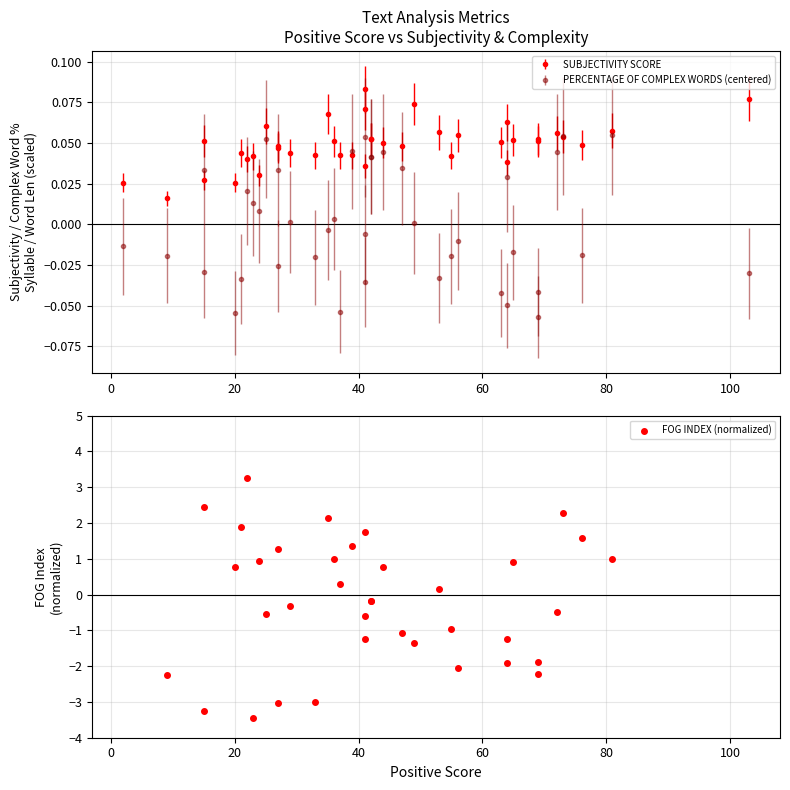

Which has a higher value, 100 or 20?

100